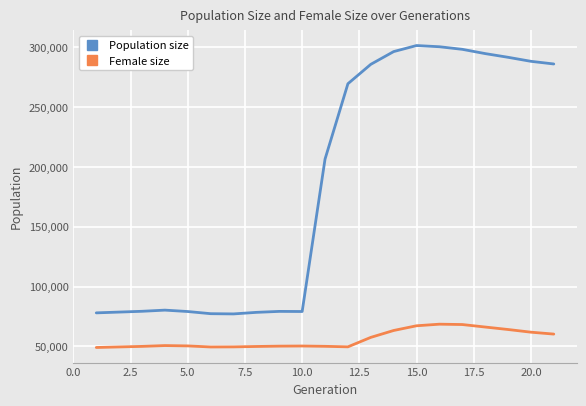

True or false: Female size and Population size intersect in this chart.

False